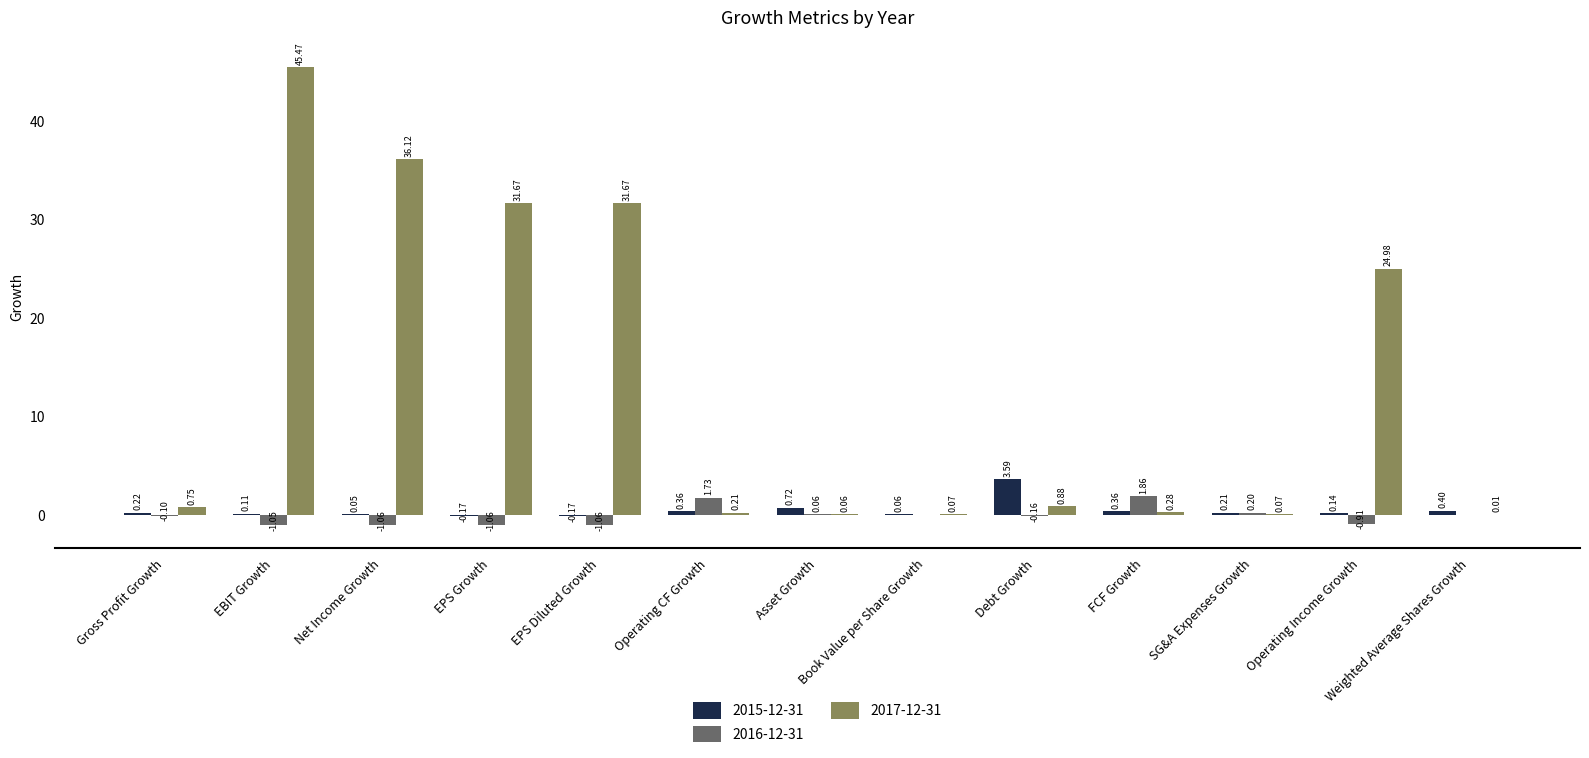

At which category is the sum across all series the highest?

EBIT Growth